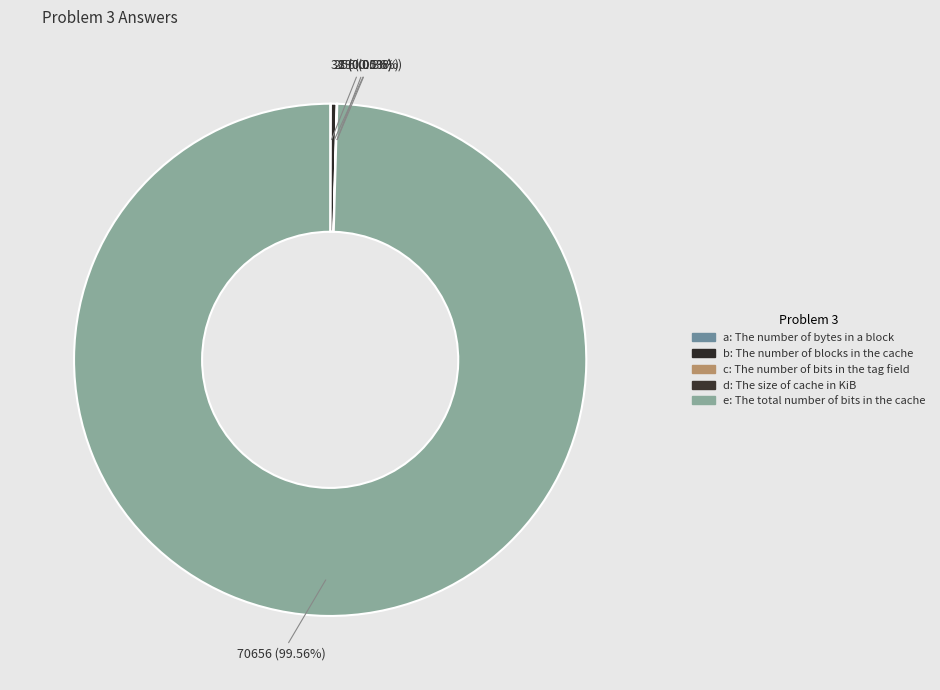

Is b the majority of the pie?

No